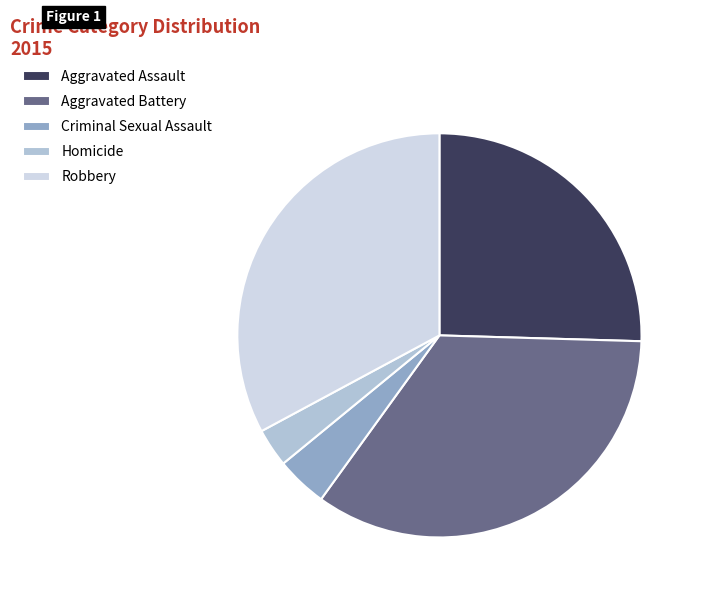

What is the largest slice in the pie chart?

Aggravated Battery